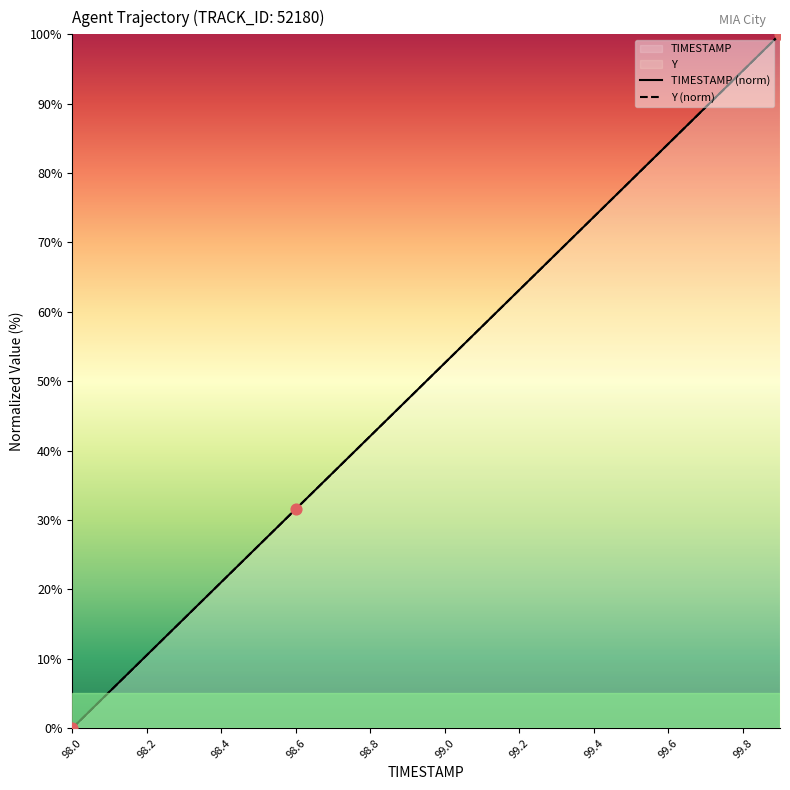

Which series contains the highest Y value?

TIMESTAMP